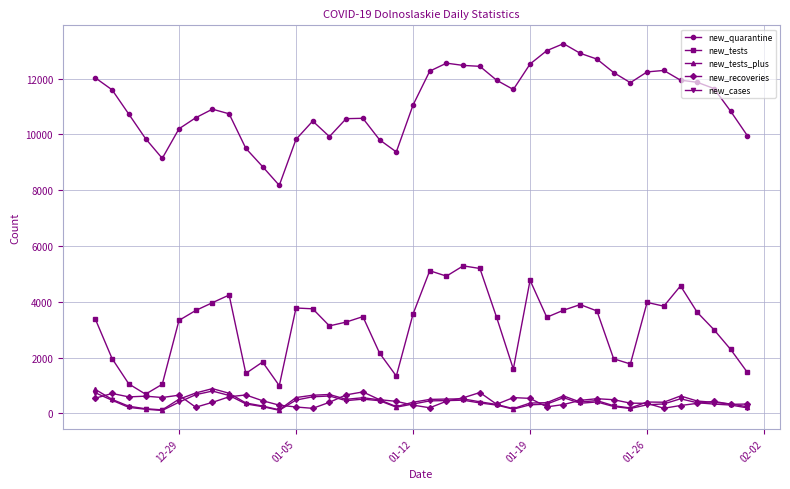

Which series has the largest total across all categories?

new_quarantine